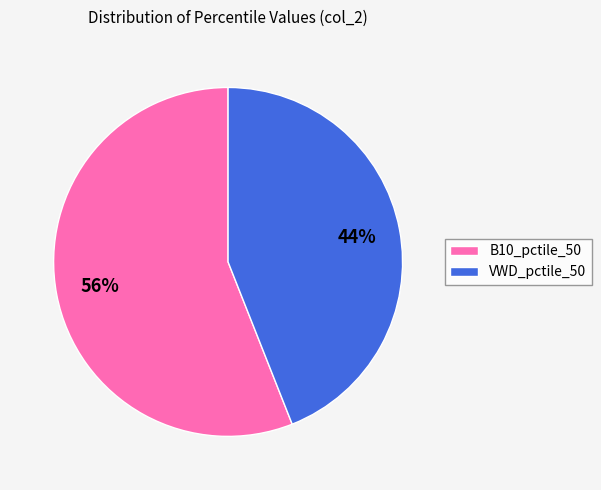

Is there any slice that represents more than half of the pie?

Yes